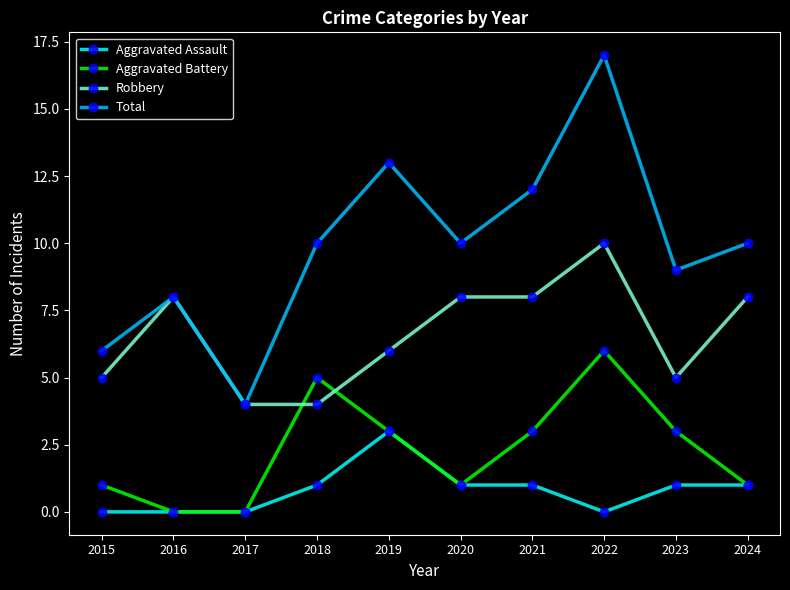

What is the difference between the Total values at 2019 and 2016?

5